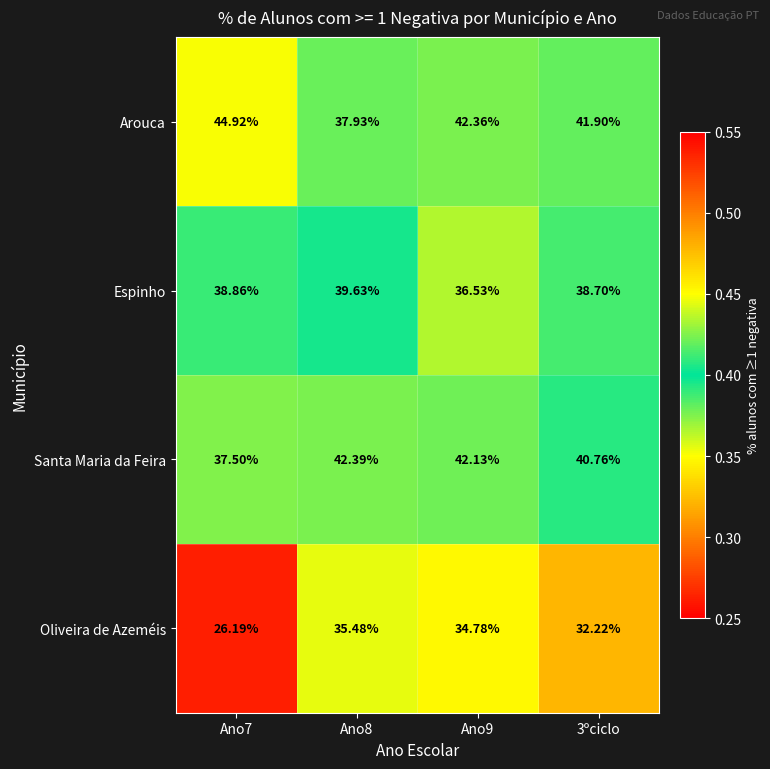

Rank the series by their maximum value, from lowest to highest.

Oliveira de Azeméis, Espinho, Santa Maria da Feira, Arouca